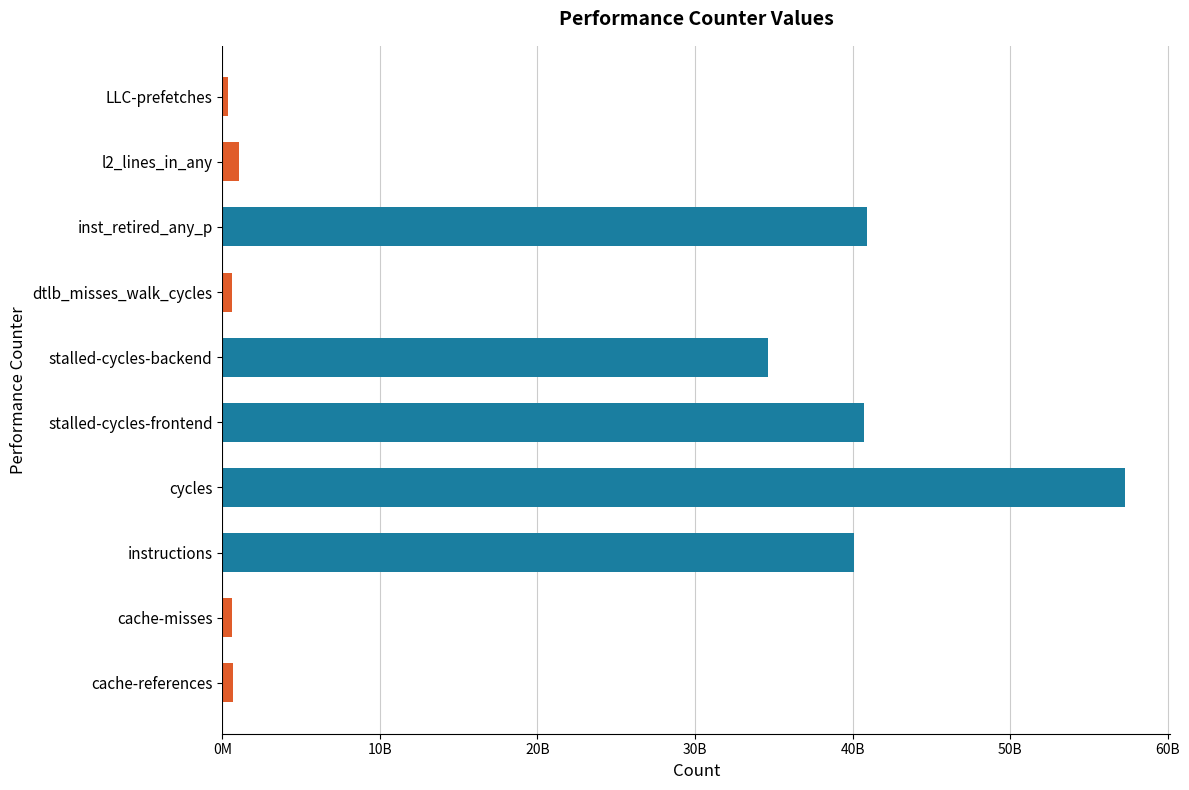

What is the average value?

21692814752